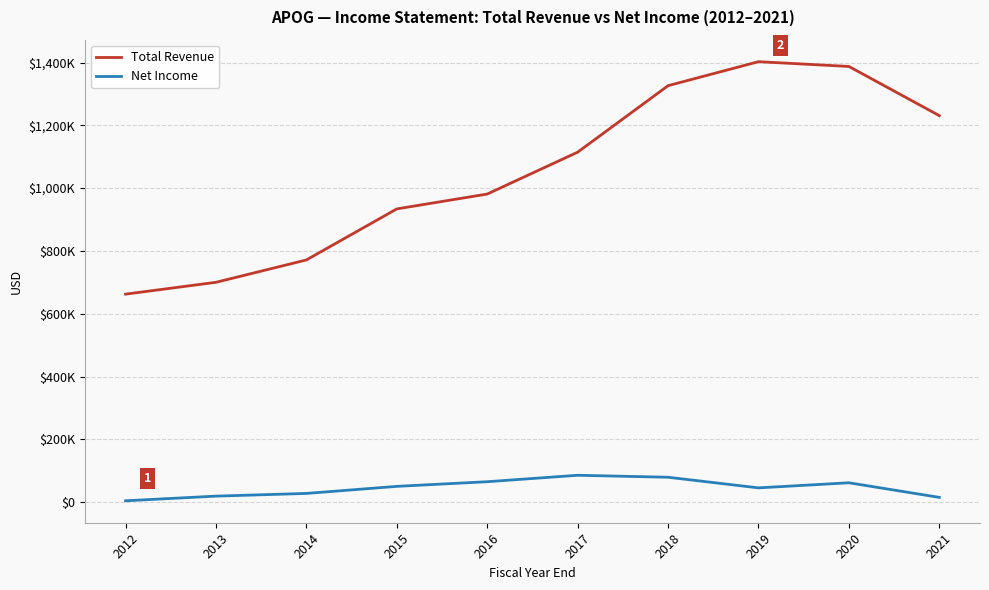

Which category has the highest value in the Total Revenue series?

2019